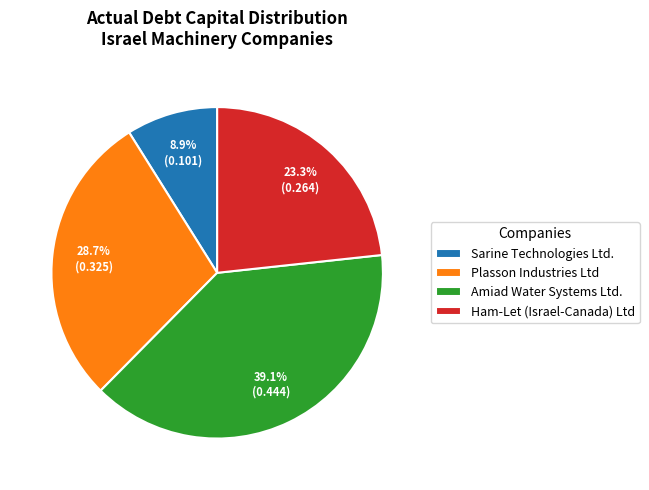

What percentage is NOT represented by Sarine Technologies Ltd.?

91.1%